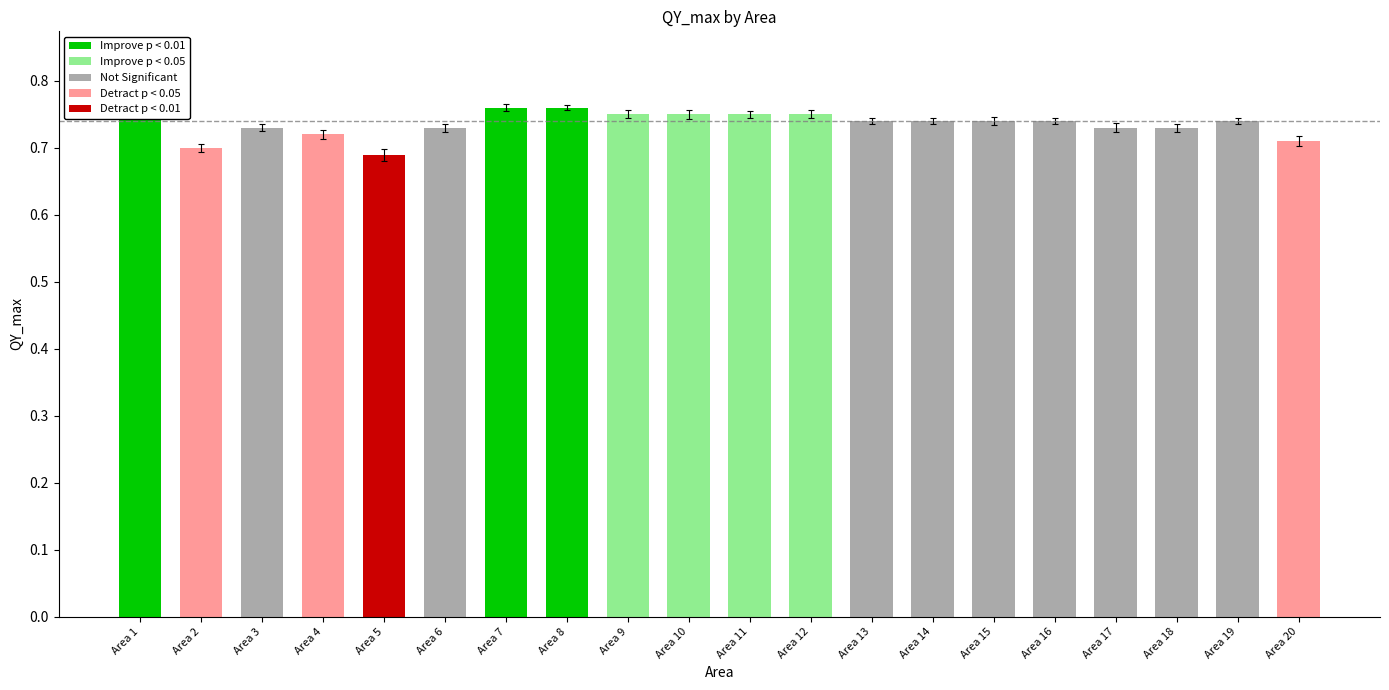

What is the value of the 5th bar from the left?

0.7